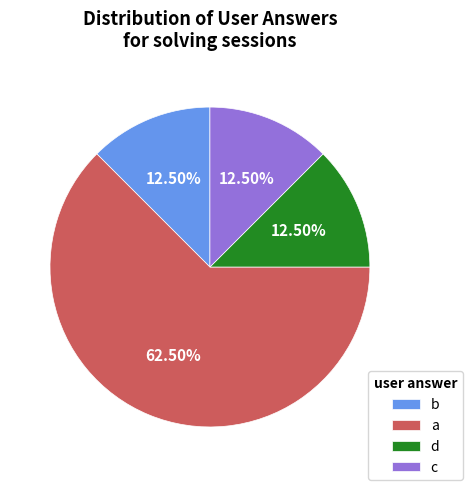

Is the sum of b and c greater than half?

No